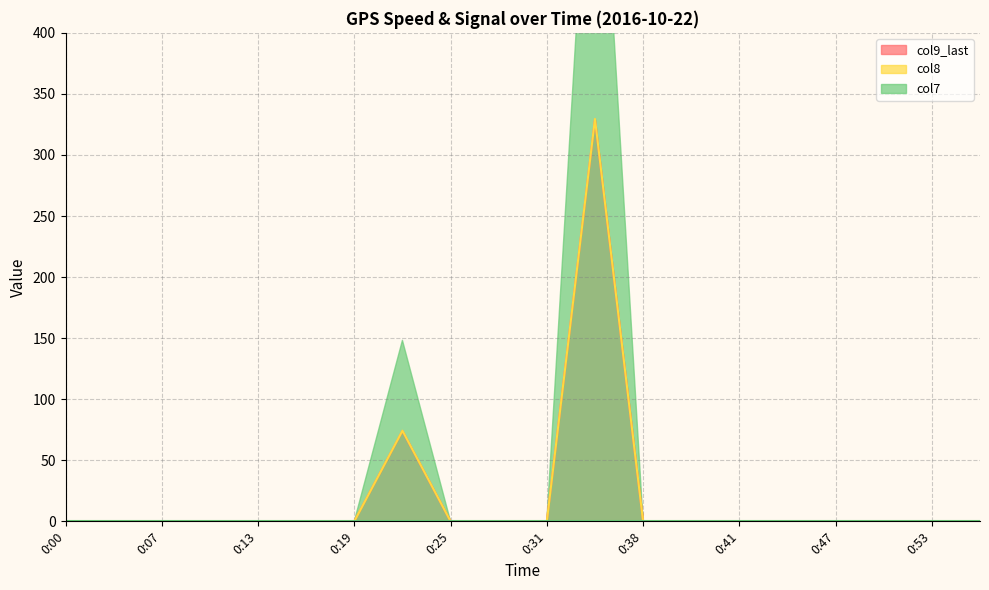

What is the maximum value for col9_last?

329